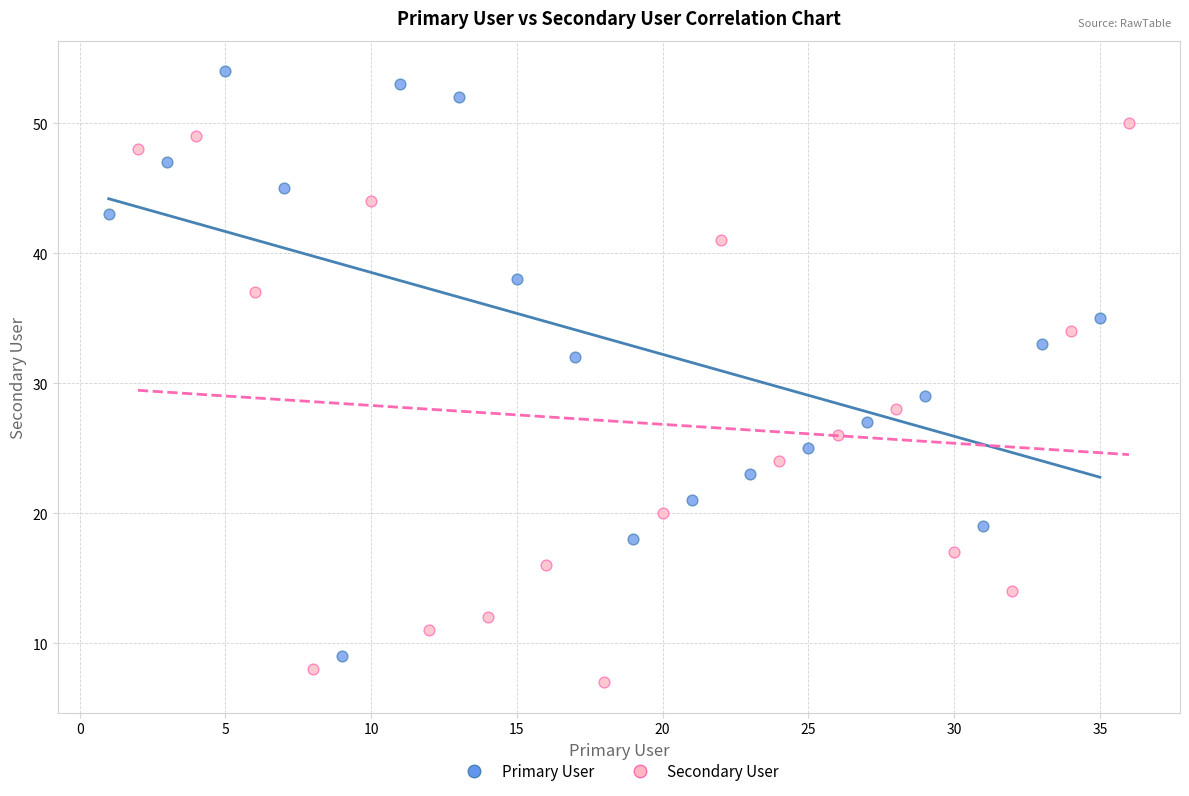

Which series contains the highest Y value?

Primary User